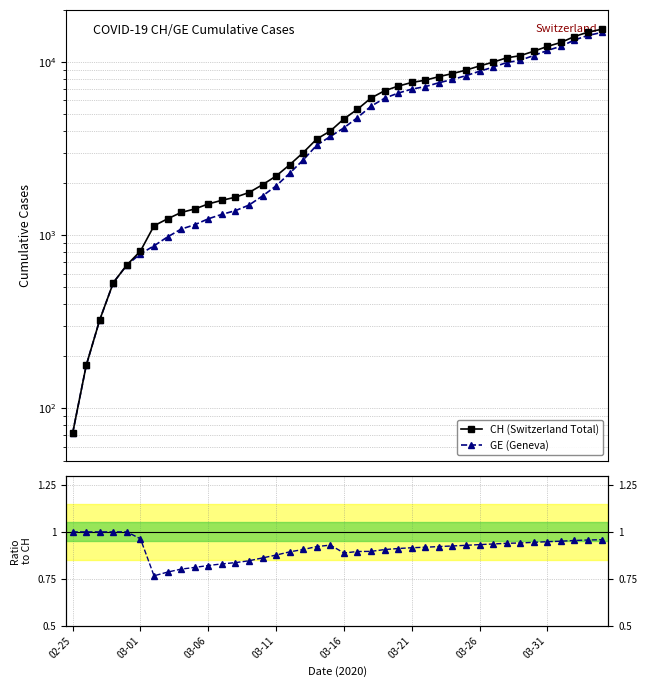

True or false: GE (Geneva) and GE / CH ratio intersect in this chart.

False